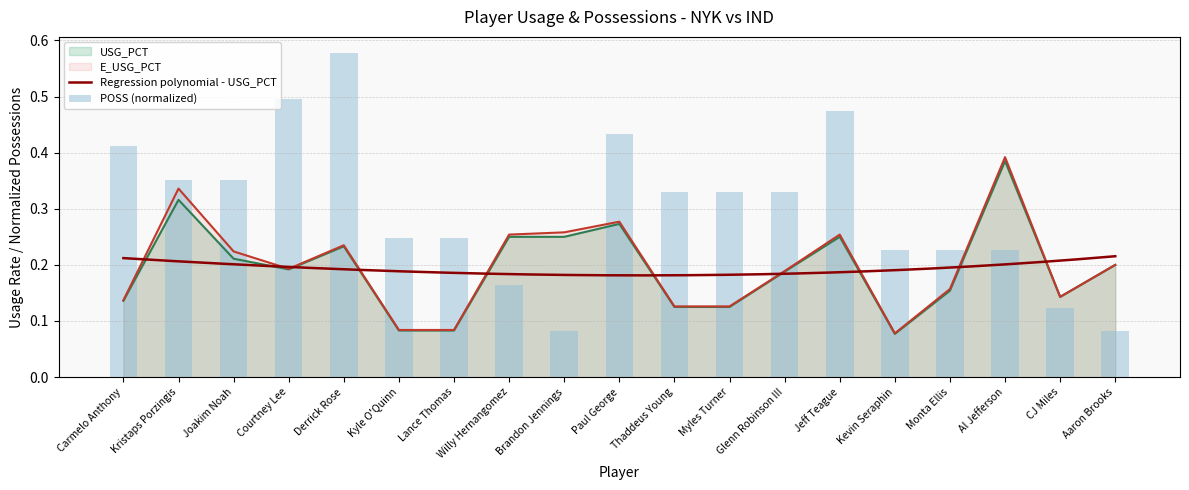

Is it true that E_USG_PCT equals 0.1 at Kristaps Porzingis?

False